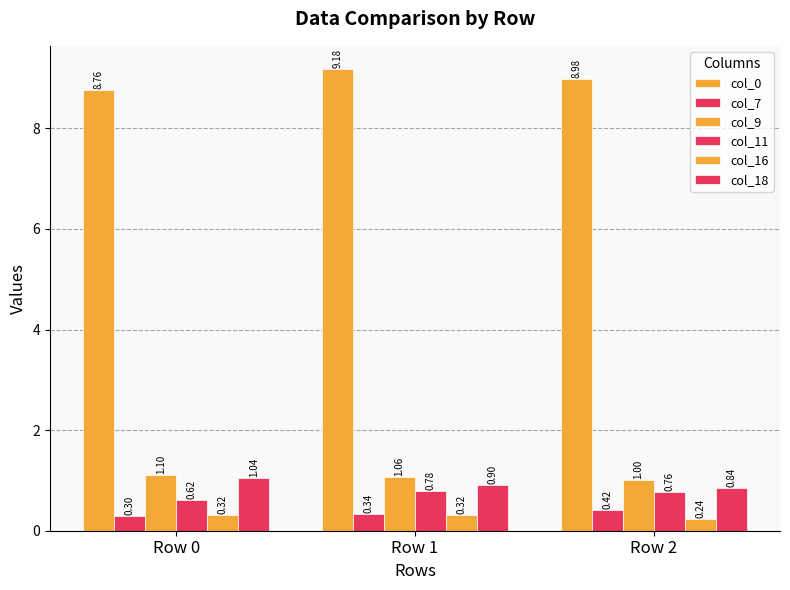

How many bars are there in each group?

6